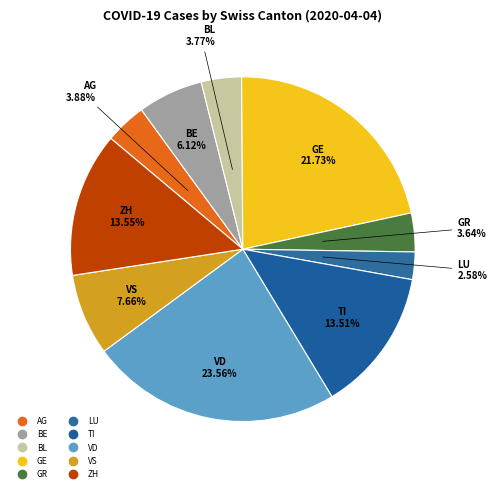

Count the number of slices in the pie.

10